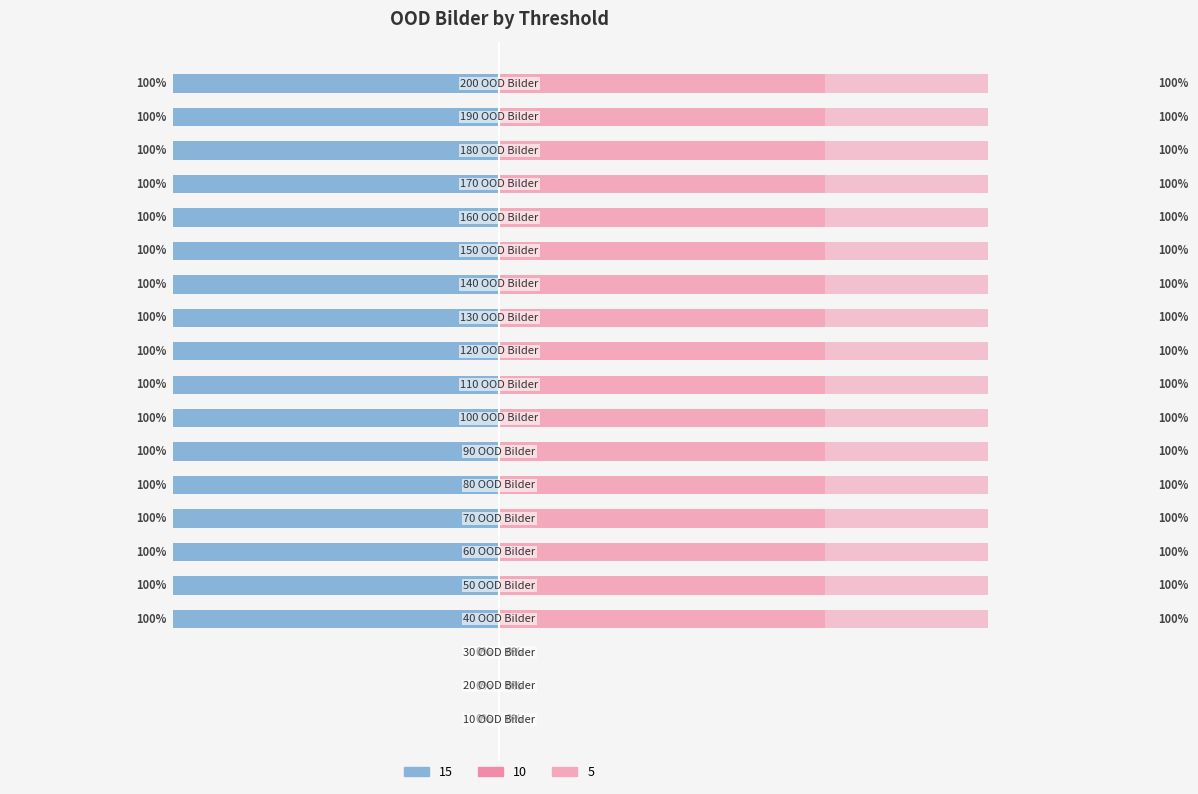

How many values in the 5 series are below 1?

3